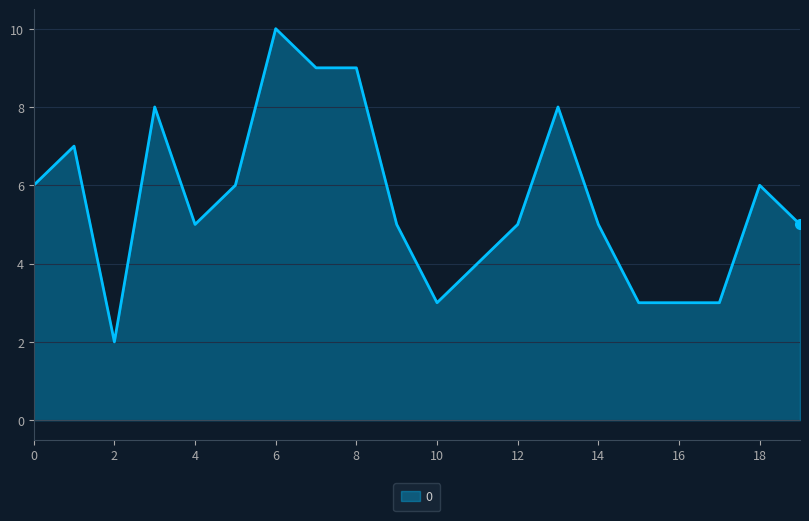

What is the difference between the maximum and minimum values?

8